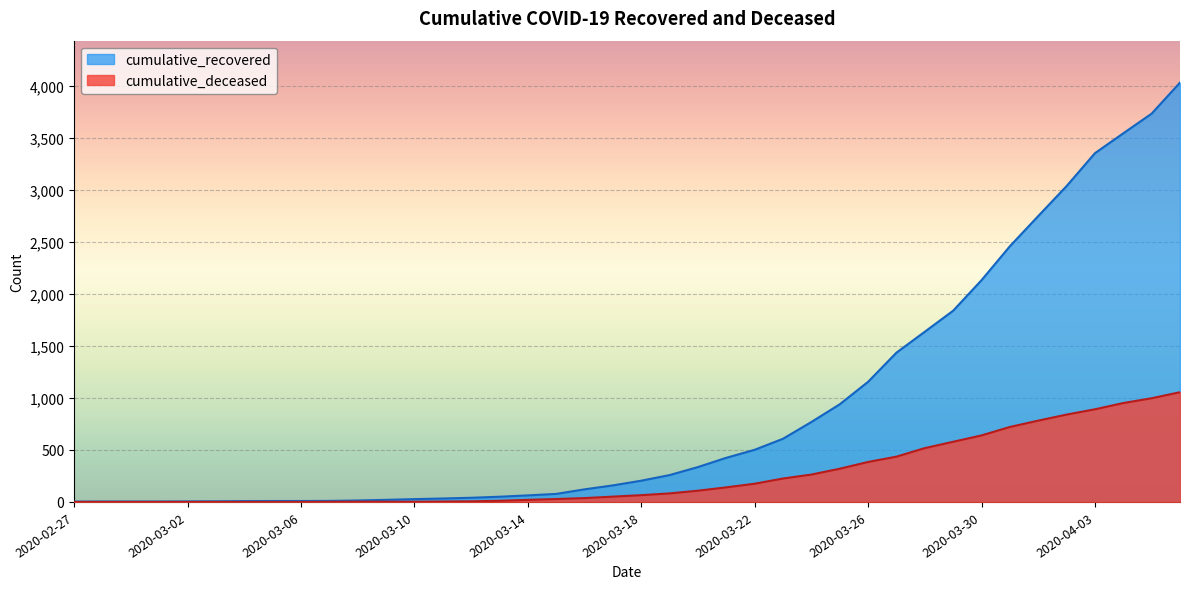

Which series has the widest spread of values?

cumulative_recovered